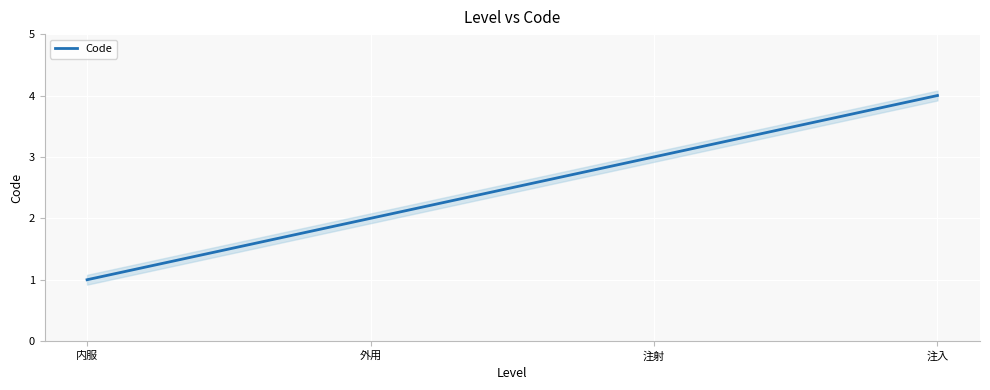

At which category does the chart reach its peak across all series?

注入